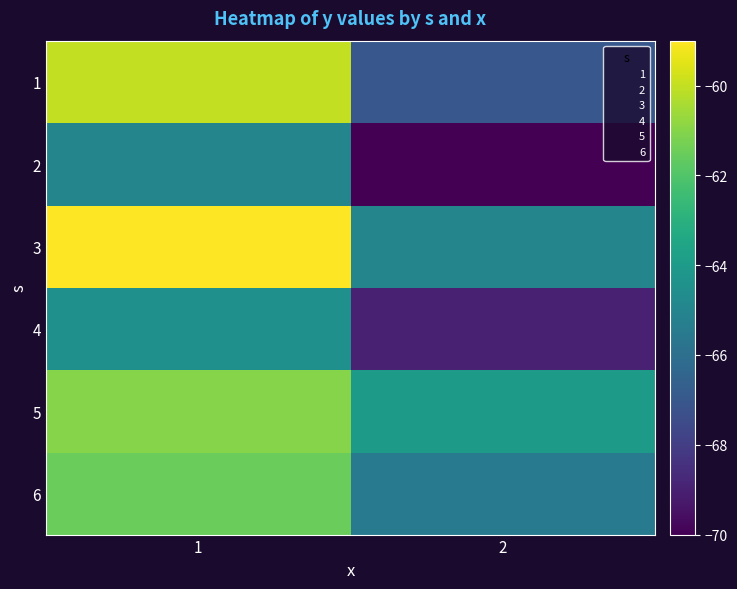

Which series has the widest spread of values?

1